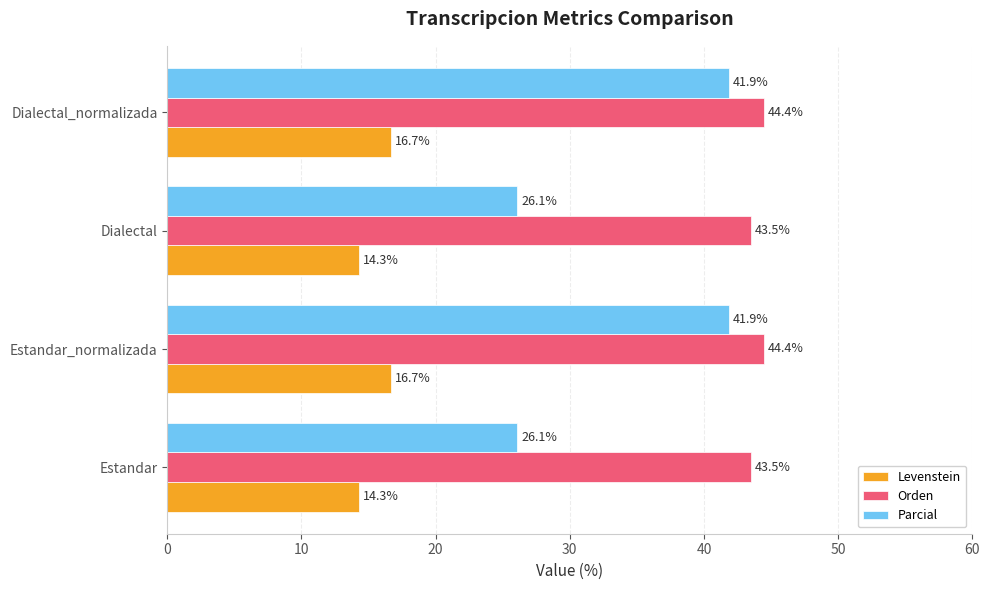

At how many categories does at least one series exceed 32?

4